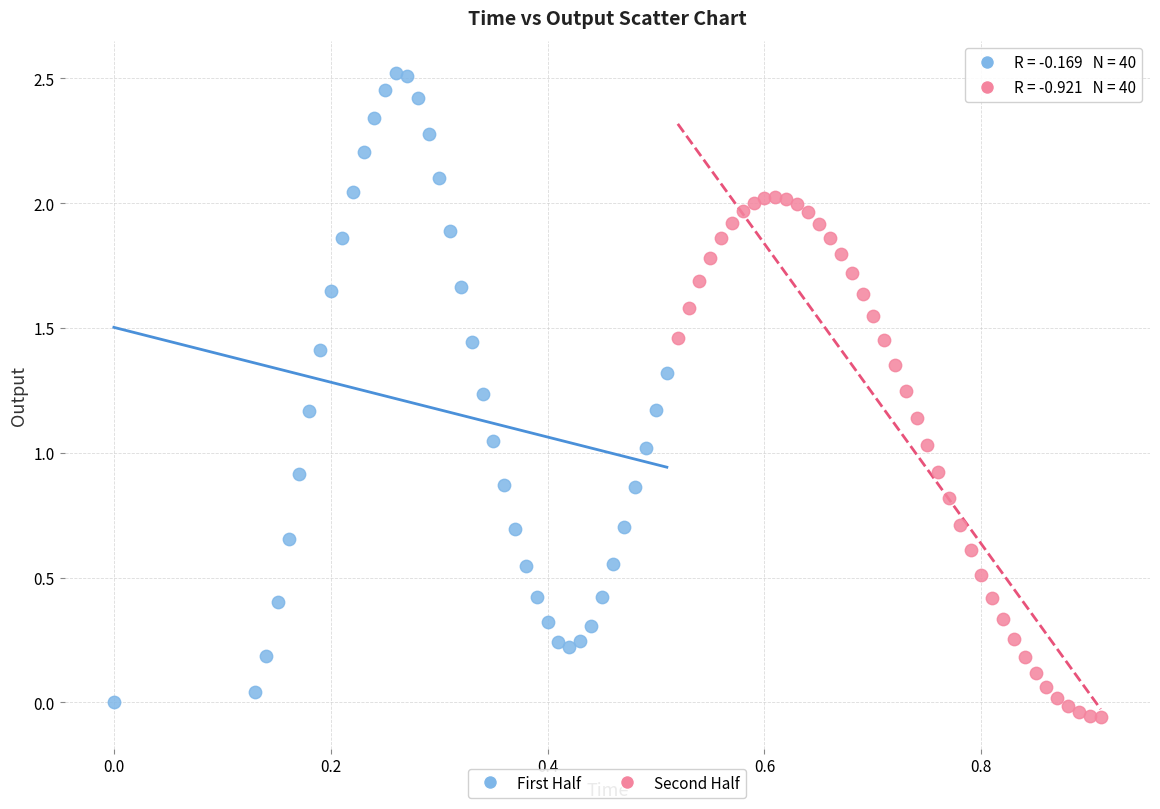

Which series reaches the maximum Y coordinate?

First Half